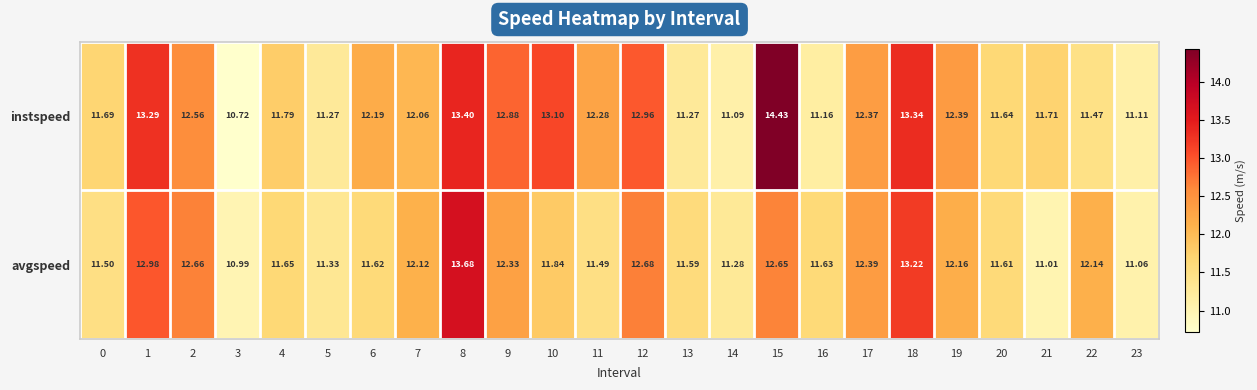

Rank the series by their maximum value, from lowest to highest.

avgspeed, instspeed